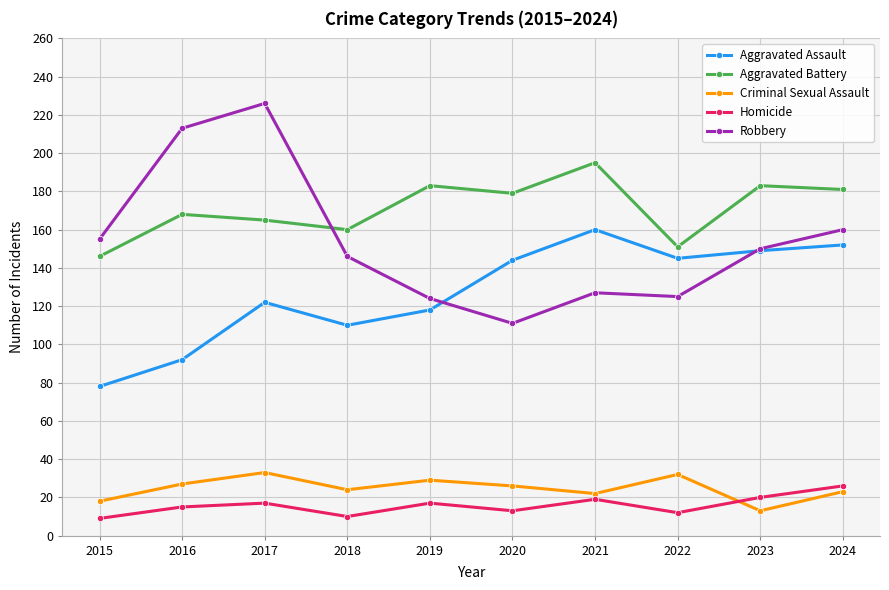

What is the difference between the maximum and minimum values in the Criminal Sexual Assault series?

20